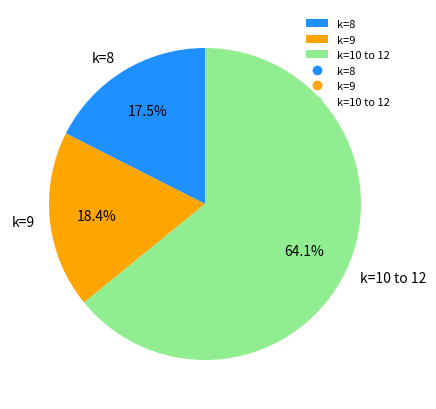

To the nearest percent, what is the average slice percentage?

33%